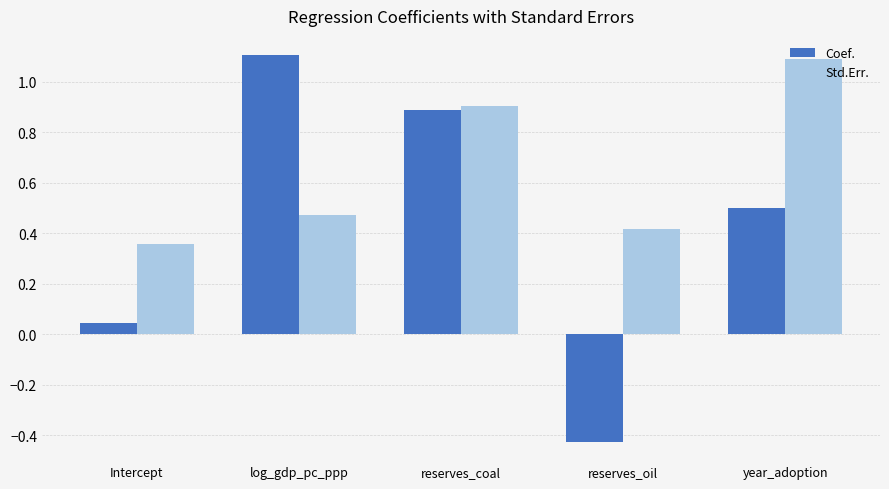

How many groups of bars are there?

5